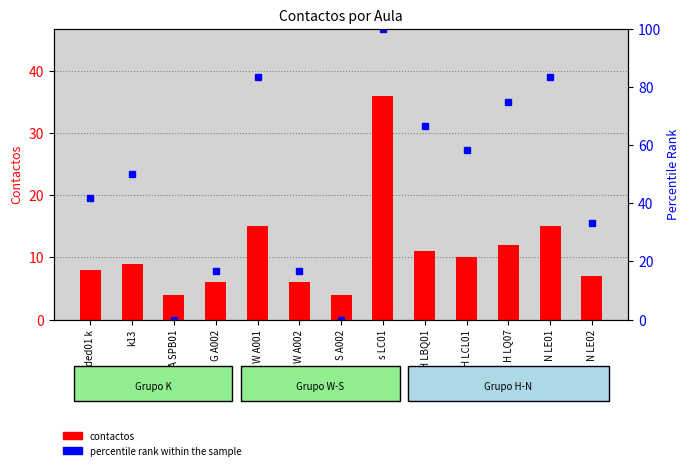

What is the greatest value displayed?

100.0